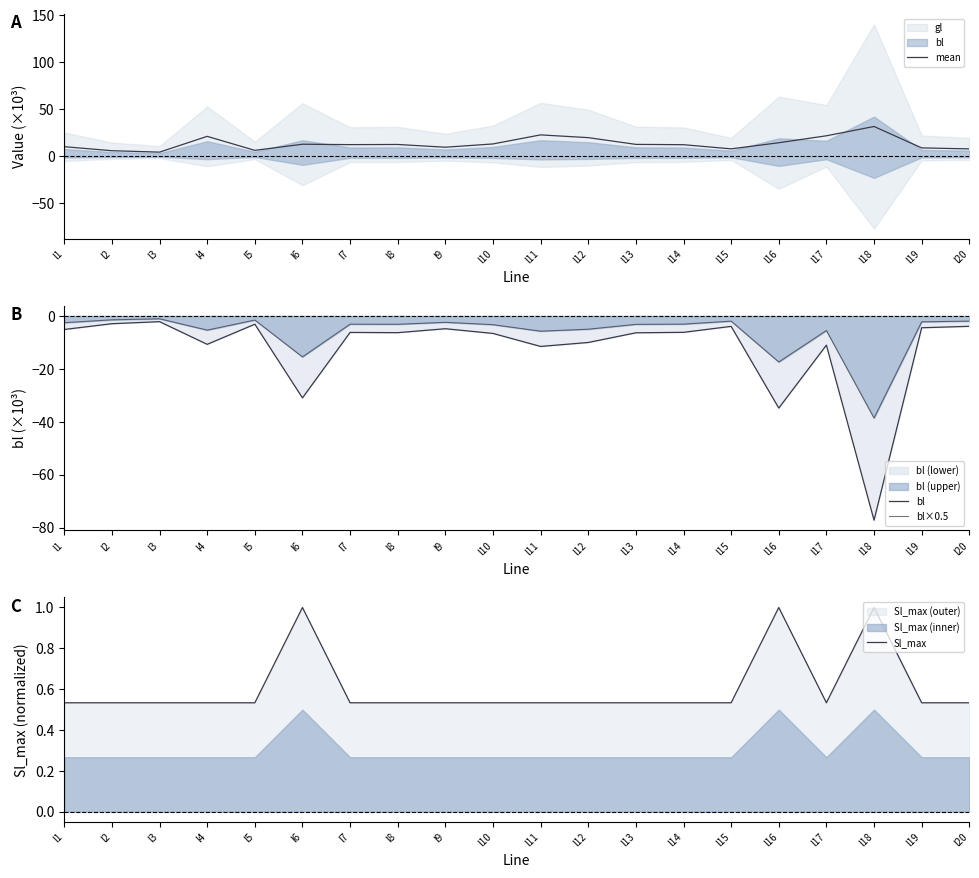

True or false: bl×0.5 and bl cross at least once.

False